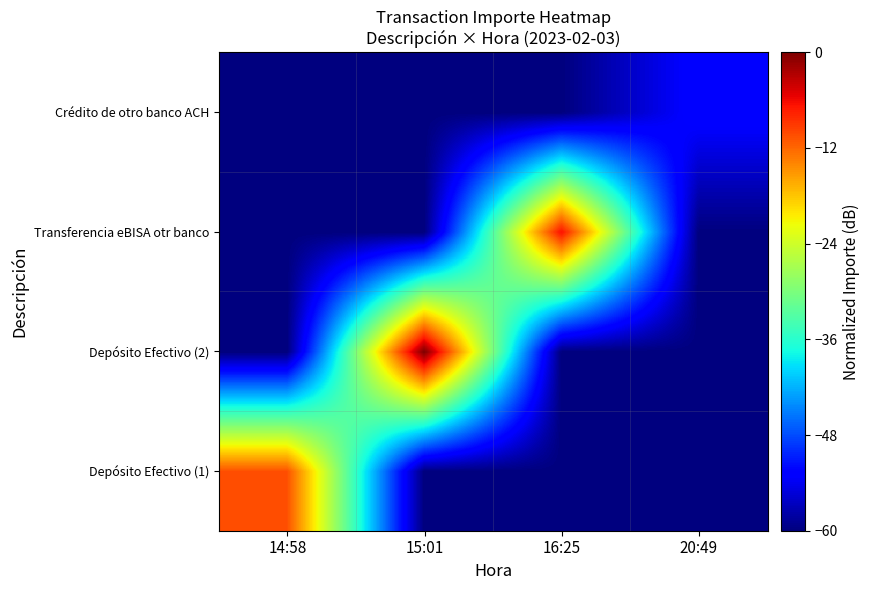

How many distinct data groups are displayed?

4